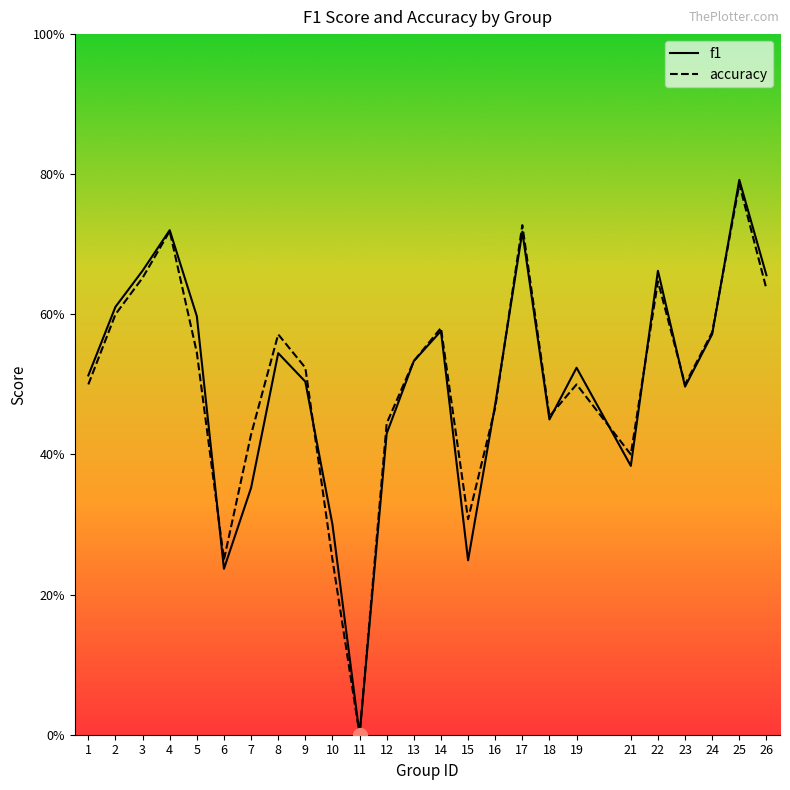

What is the value of the f1 point at the 12th from the left?

0.4